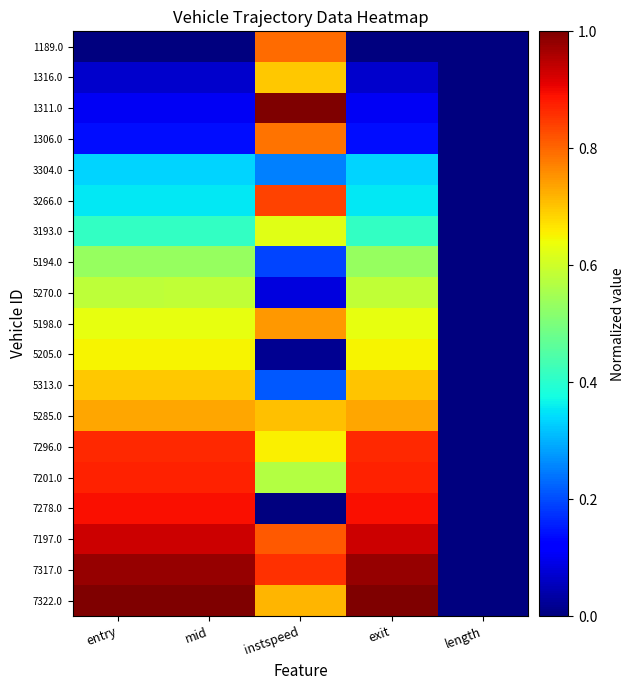

At how many categories does at least one series exceed 0?

4